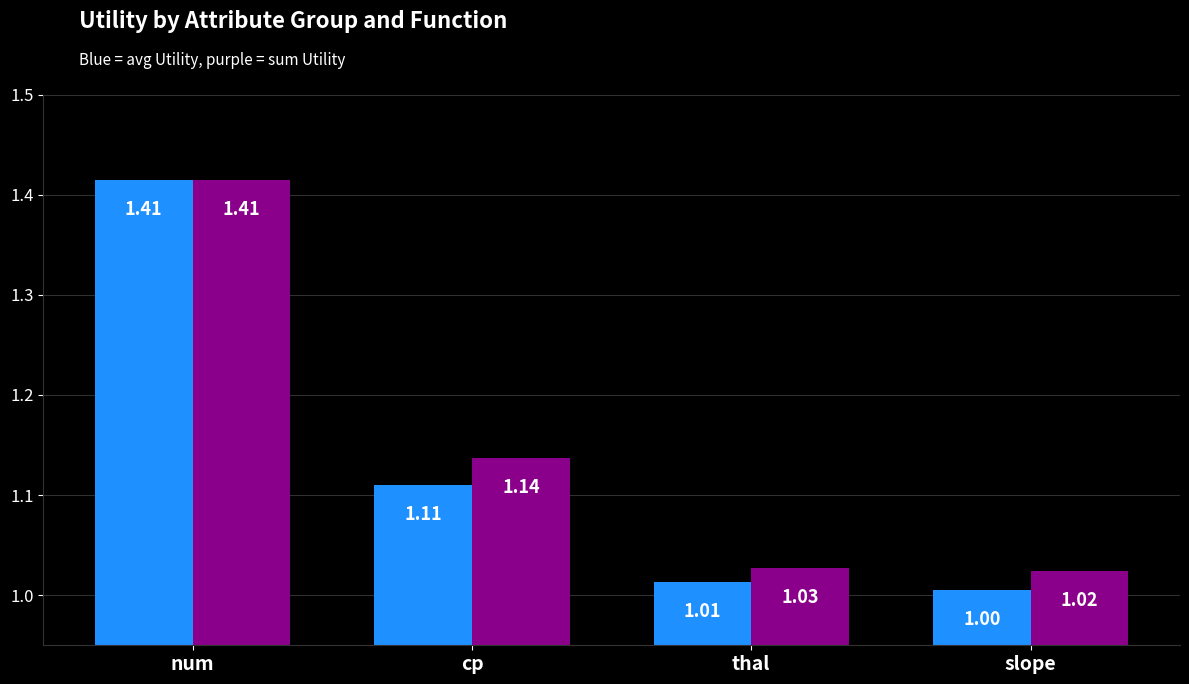

What is the total value across all series at slope?

2.0